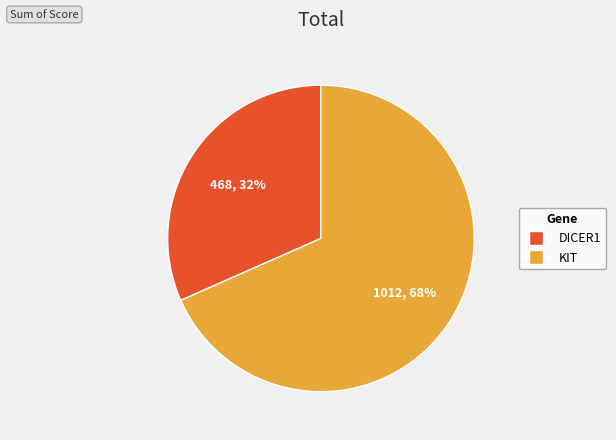

What is the smallest slice in the pie chart?

DICER1